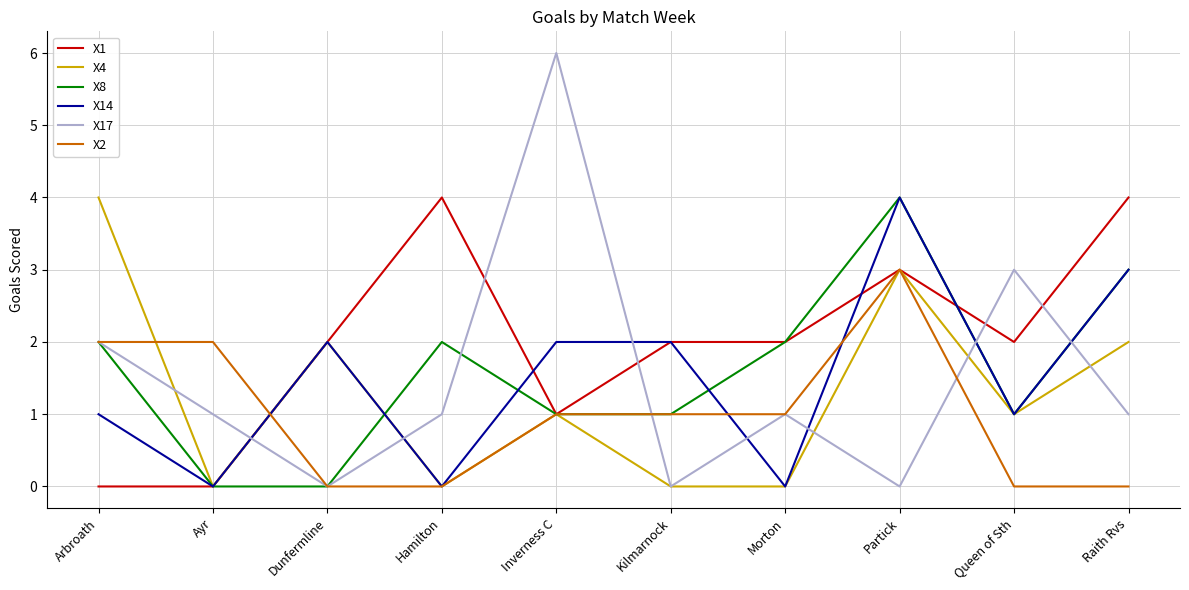

Is it true that X8 equals 4 at Partick?

True